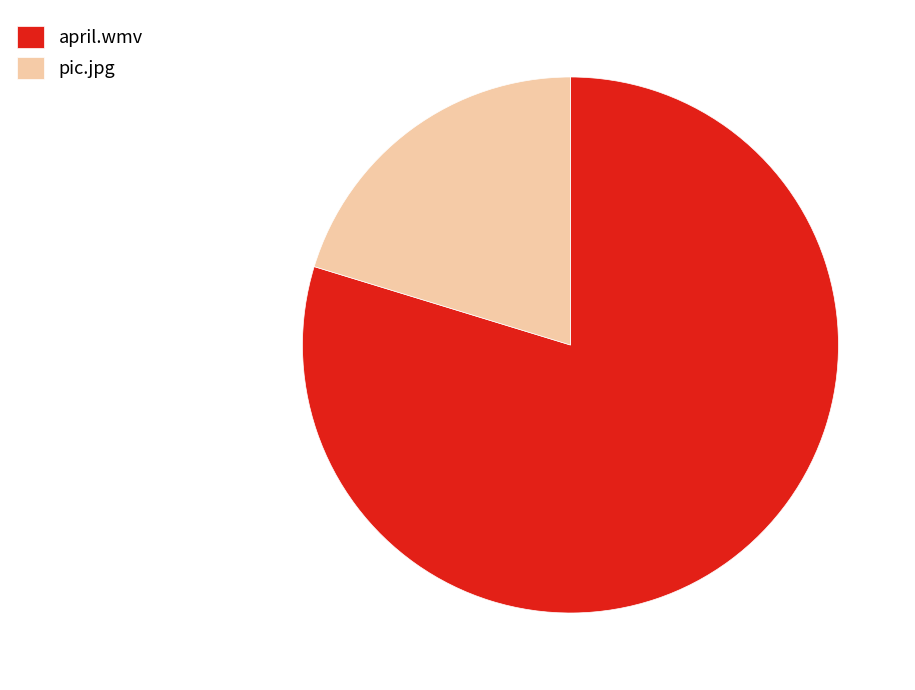

Does any single category account for the majority?

Yes